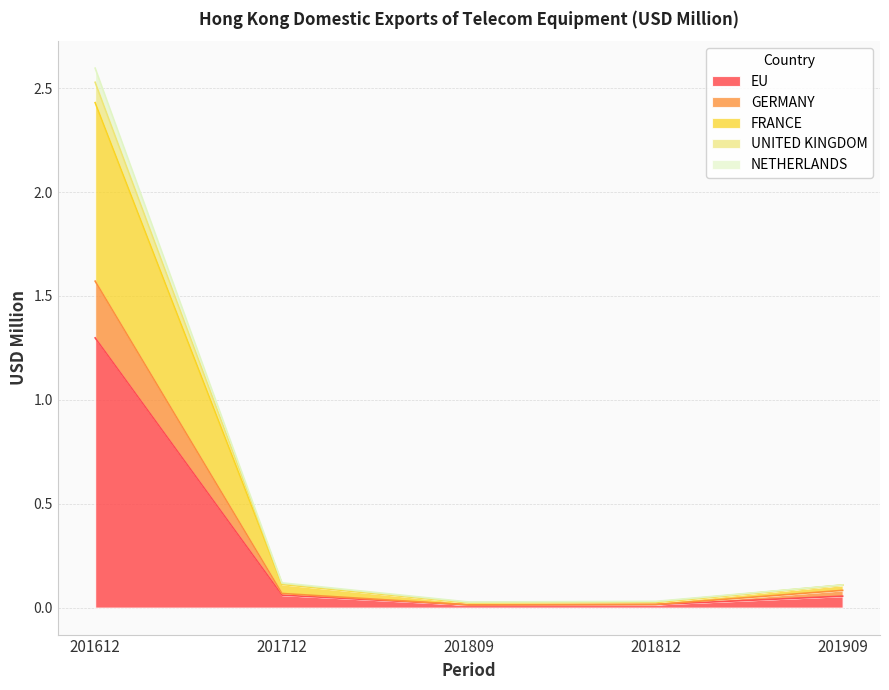

What is the average value of the GERMANY series?

0.4